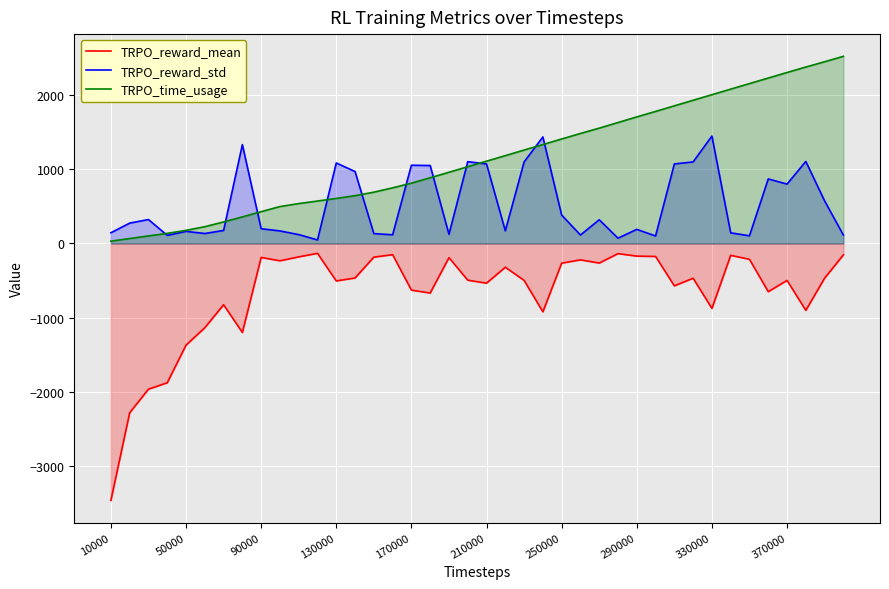

Reading right to left, what are all the values shown in this chart?

TRPO_reward_mean: -155.0	-468.6	-902.6	-499.1	-650.8	-214.5	-161.0	-876.4	-469.7	-572.4	-175.9	-171.6	-138.0	-265.1	-221.8	-266.4	-922.4	-499.0	-321.3	-536.0	-496.0	-192.0	-669.2	-630.0	-151.9	-185.4	-466.1	-506.1	-134.0	-181.7	-234.6	-189.2	-1200.8	-826.8	-1136.7	-1371.5	-1878.6	-1965.0	-2282.8	-3464.0
TRPO_reward_std: 112.2	573.3	1104.7	799.4	868.9	102.4	142.4	1446.8	1098.3	1070.9	100.2	189.0	70.3	318.5	113.1	381.6	1434.8	1097.9	169.3	1070.9	1101.4	122.6	1049.8	1053.6	116.2	132.0	968.7	1083.9	46.4	118.8	168.0	197.8	1331.2	174.5	133.3	161.9	108.0	321.7	273.4	143.4
TRPO_time_usage: 2521.9	2448.5	2377.4	2303.7	2228.8	2154.4	2079.5	2004.4	1929.5	1854.2	1778.8	1705.0	1629.2	1553.6	1481.7	1407.6	1332.2	1258.2	1182.7	1108.3	1033.8	958.8	884.3	811.9	748.8	690.4	642.9	606.1	570.9	536.6	496.3	427.8	357.0	289.1	225.1	175.7	135.3	100.4	65.4	30.4